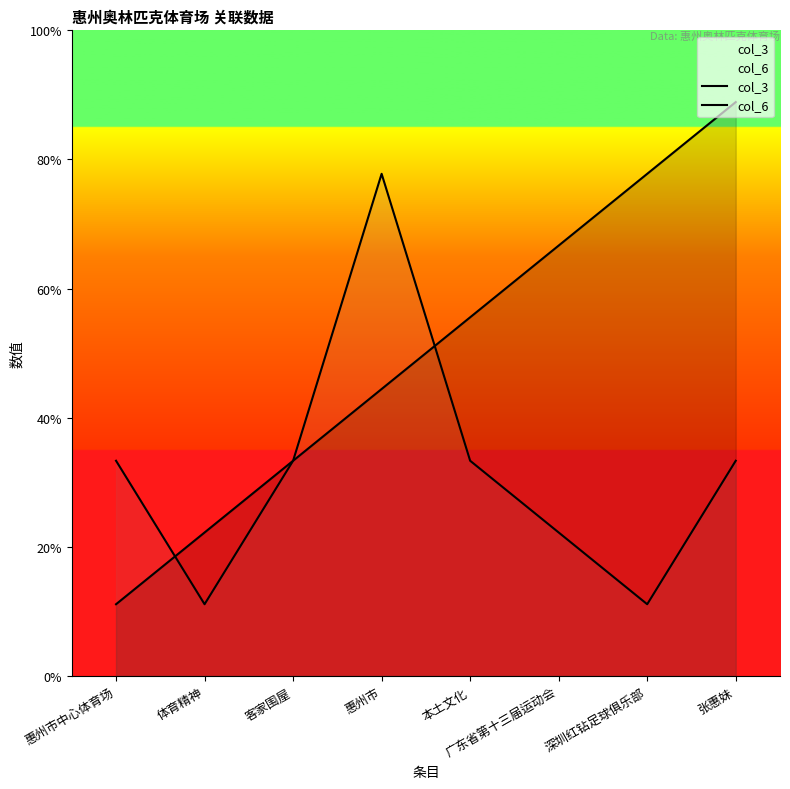

Does the chart have visible grid lines?

No